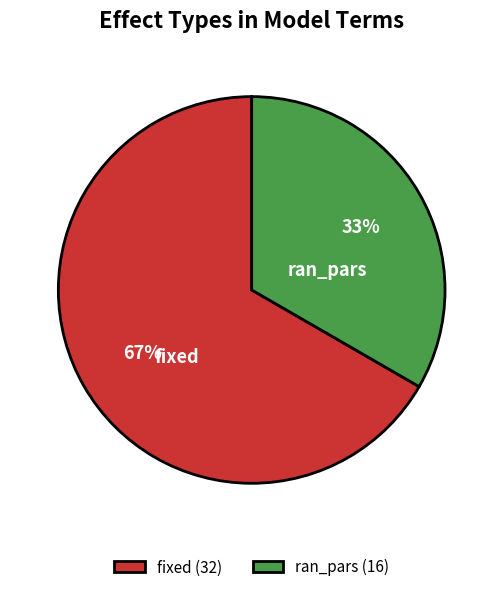

To the nearest percent, what is the combined percentage of fixed and ran_pars?

100%